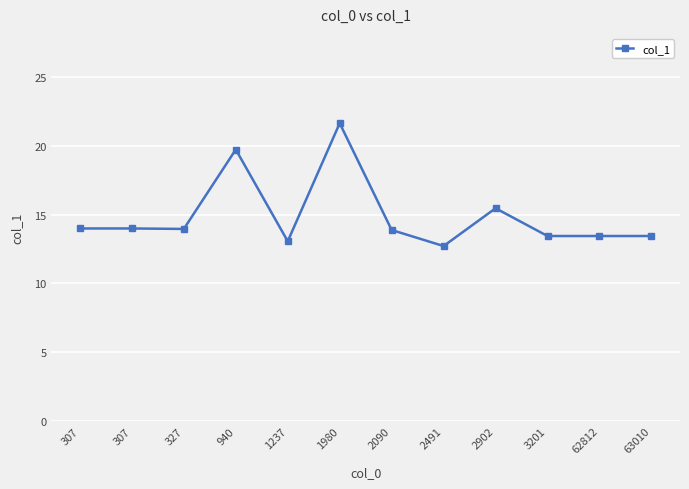

Is it true that the value at 307 is 14.0?

True